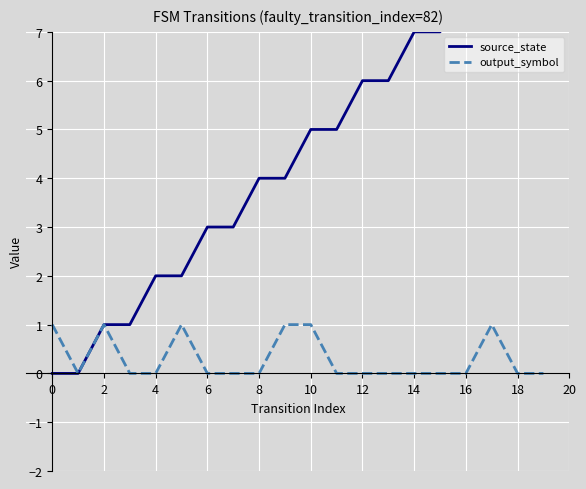

List the series in order of their peak value, lowest first.

output_symbol, source_state